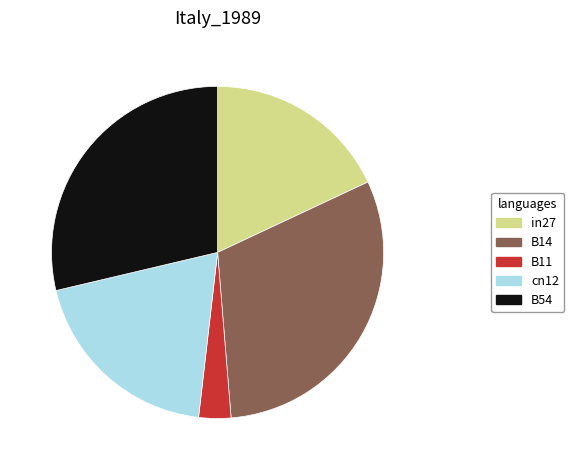

How many segments does this pie chart have?

5